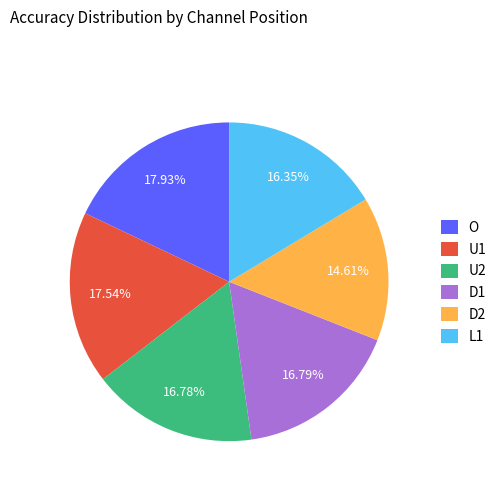

To the nearest percent, what portion does O represent?

18%